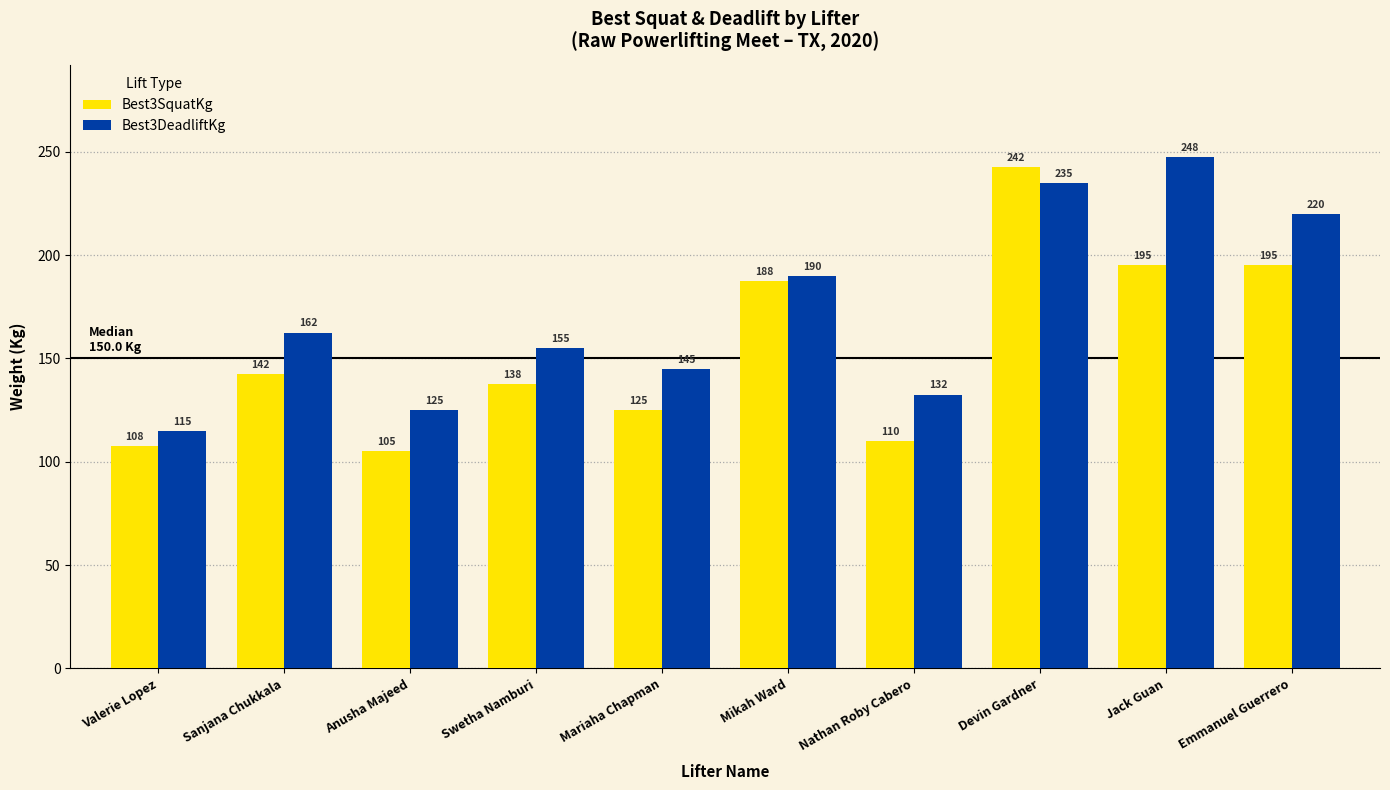

How many distinct data groups are displayed?

2